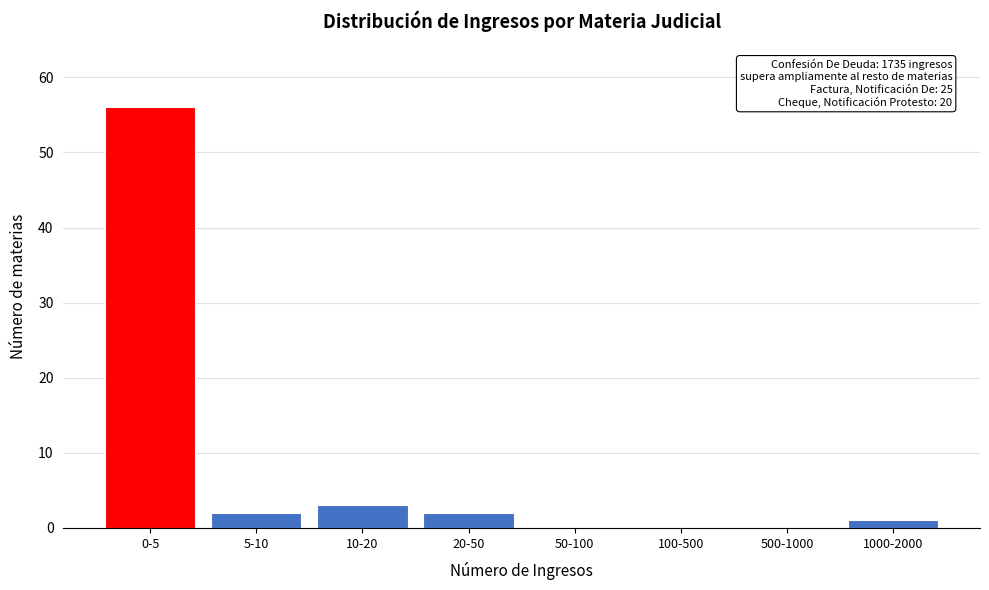

Reading right to left, list all the values displayed in this chart.

1000-2000=1	500-1000=0	100-500=0	50-100=0	20-50=2	10-20=3	5-10=2	0-5=56